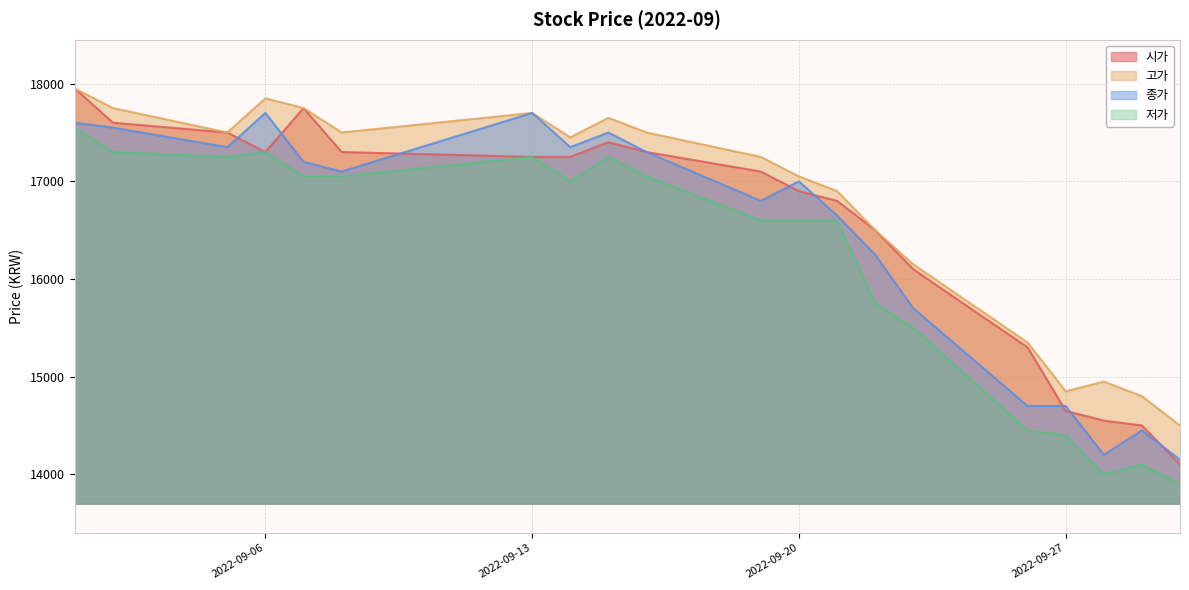

True or false: 저가 and 종가 intersect in this chart.

False